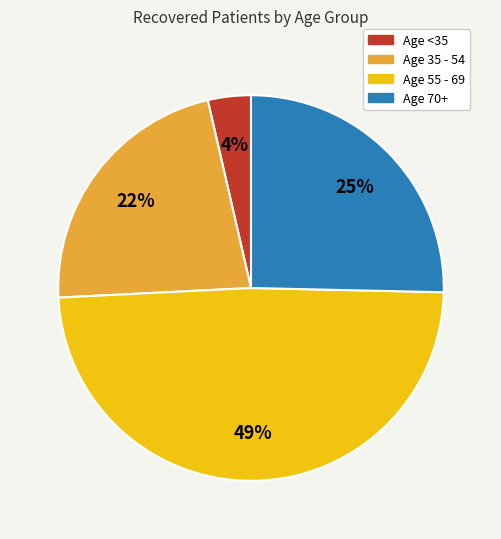

Combined, do Age 55 - 69 and Age 35 - 54 account for over 50%?

Yes